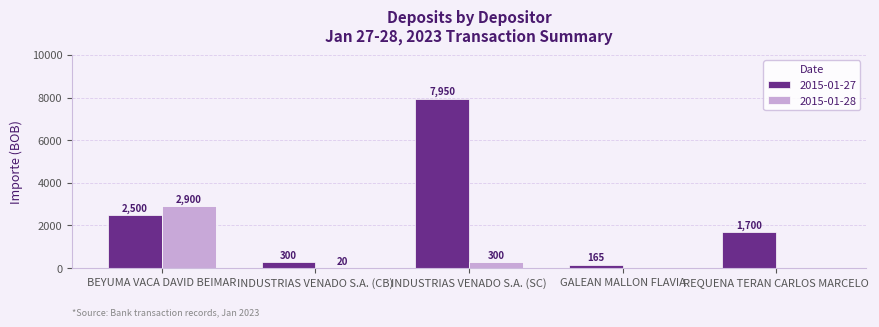

Reading left to right, what are all the values shown in this chart?

2015-01-27: 2500	300	7950	165	1700
2015-01-28: 2900	20	300	0	0